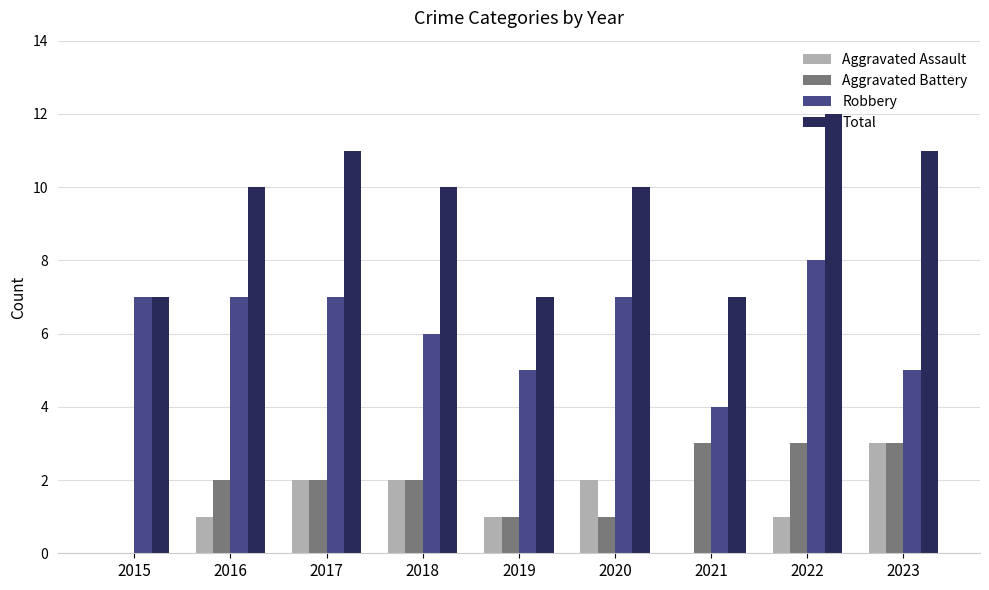

At which category is the sum across all series the highest?

2022